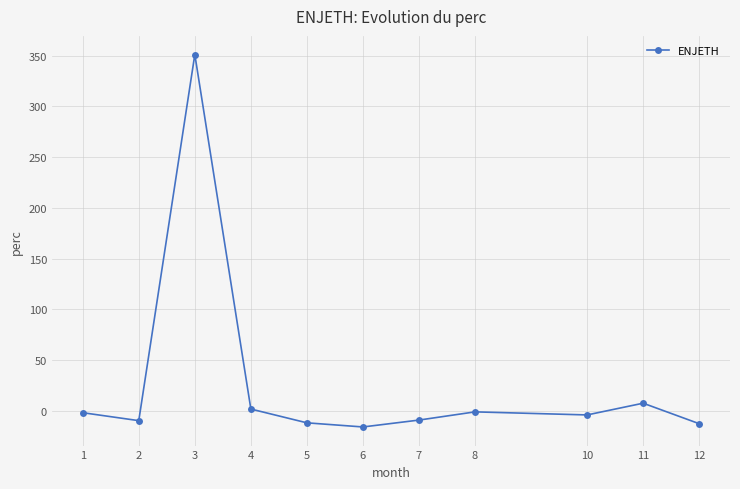

What is the minimum value shown in the chart?

-15.9